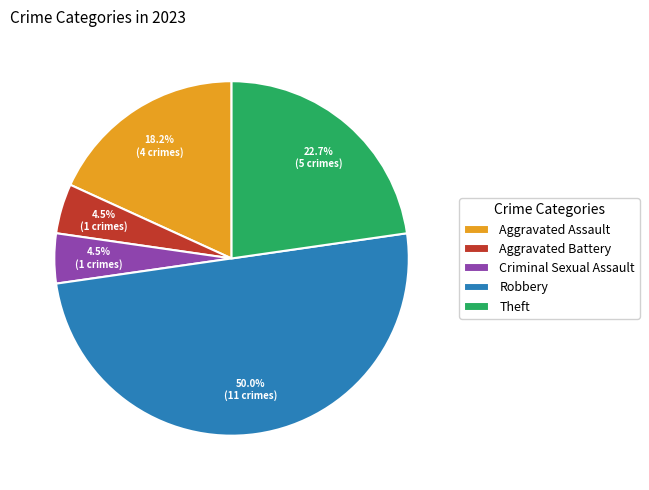

How many segments does this pie chart have?

5